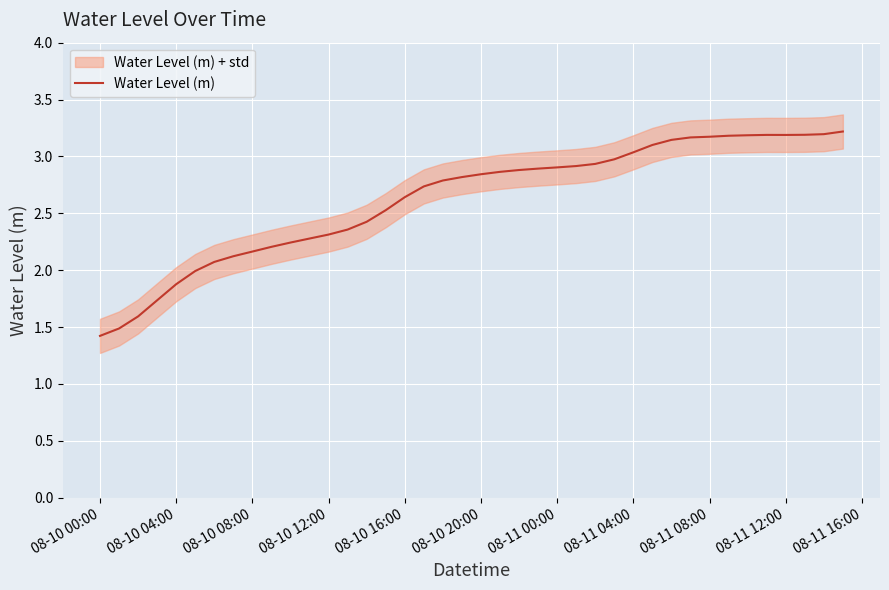

The Water Level (m) series shows 2.2 at 08-10 08:00. True or false?

True